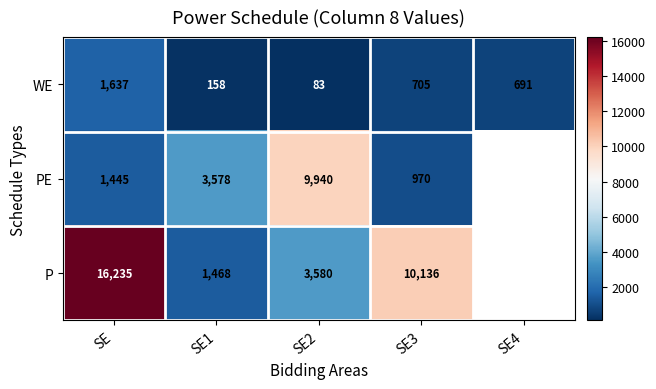

Which series changed the most between SE1 and SE2?

PE